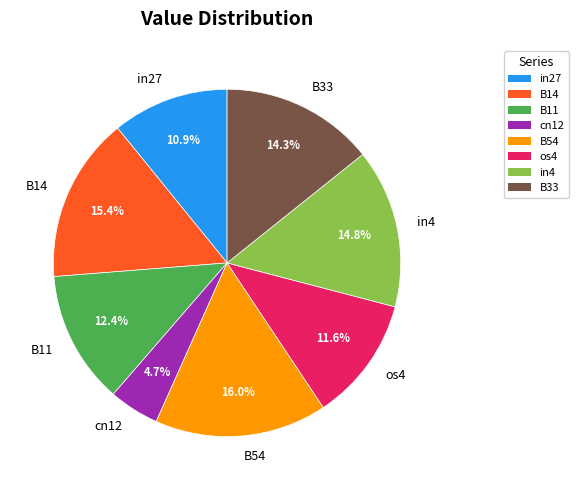

Between cn12 and in27, which is larger?

in27